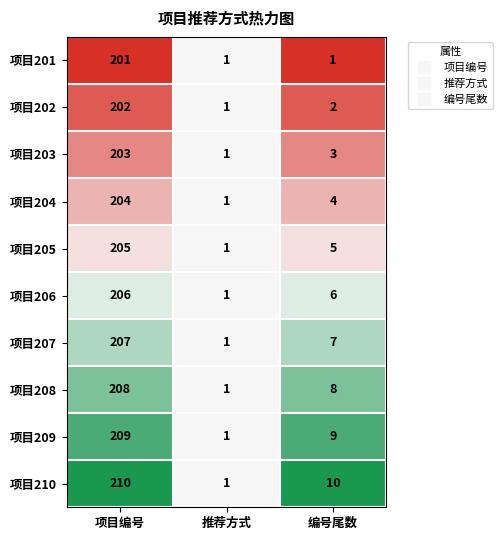

The 项目207 series shows 7 at 编号尾数. True or false?

True